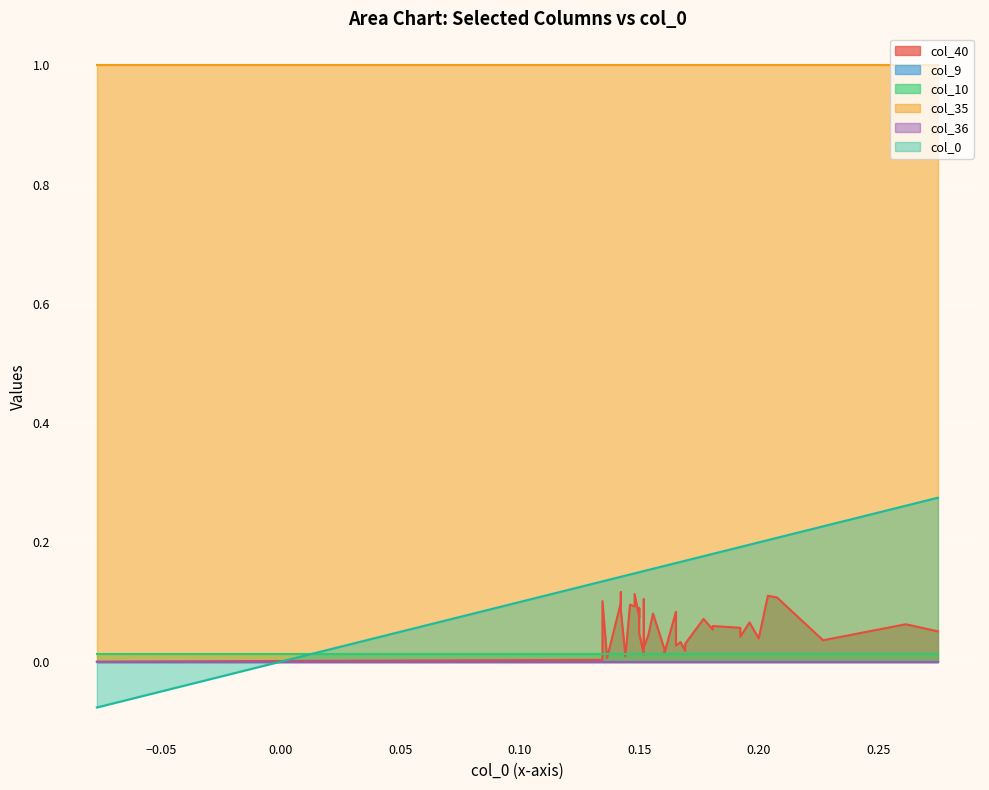

Which series changed the most between 35 and 36?

col_0